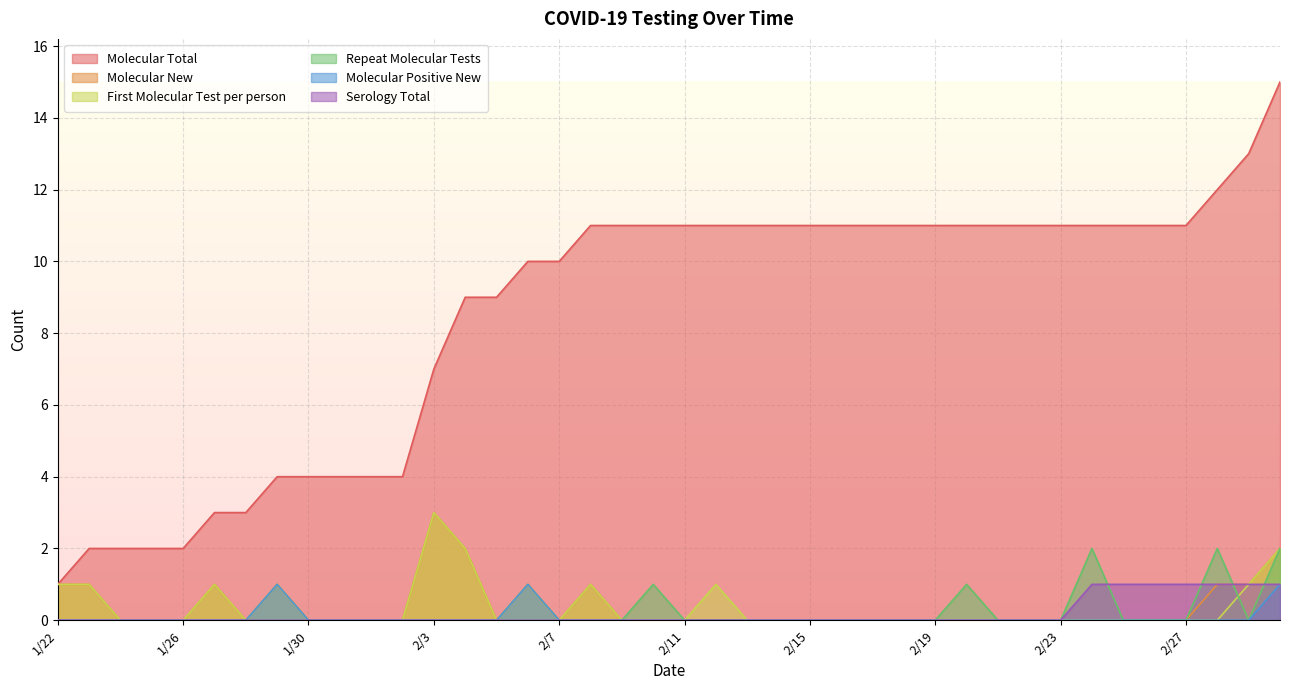

Reading left to right, list all the values displayed in this chart.

Molecular Total: 1/22=1	1/23=2	1/24=2	1/25=2	1/26=2	1/27=3	1/28=3	1/29=4	1/30=4	1/31=4	2/1=4	2/2=4	2/3=7	2/4=9	2/5=9	2/6=10	2/7=10	2/8=11	2/9=11	2/10=11	2/11=11	2/12=11	2/13=11	2/14=11	2/15=11	2/16=11	2/17=11	2/18=11	2/19=11	2/20=11	2/21=11	2/22=11	2/23=11	2/24=11	2/25=11	2/26=11	2/27=11	2/28=12	2/29=13	3/1=15
Molecular New: 1/22=1	1/23=1	1/24=0	1/25=0	1/26=0	1/27=1	1/28=0	1/29=1	1/30=0	1/31=0	2/1=0	2/2=0	2/3=3	2/4=2	2/5=0	2/6=1	2/7=0	2/8=1	2/9=0	2/10=0	2/11=0	2/12=0	2/13=0	2/14=0	2/15=0	2/16=0	2/17=0	2/18=0	2/19=0	2/20=0	2/21=0	2/22=0	2/23=0	2/24=0	2/25=0	2/26=0	2/27=0	2/28=1	2/29=1	3/1=2
First Molecular Test per person: 1/22=1	1/23=1	1/24=0	1/25=0	1/26=0	1/27=1	1/28=0	1/29=1	1/30=0	1/31=0	2/1=0	2/2=0	2/3=3	2/4=2	2/5=0	2/6=1	2/7=0	2/8=1	2/9=0	2/10=0	2/11=0	2/12=1	2/13=0	2/14=0	2/15=0	2/16=0	2/17=0	2/18=0	2/19=0	2/20=0	2/21=0	2/22=0	2/23=0	2/24=0	2/25=0	2/26=0	2/27=0	2/28=0	2/29=1	3/1=2
Repeat Molecular Tests: 1/22=0	1/23=0	1/24=0	1/25=0	1/26=0	1/27=0	1/28=0	1/29=0	1/30=0	1/31=0	2/1=0	2/2=0	2/3=0	2/4=0	2/5=0	2/6=0	2/7=0	2/8=0	2/9=0	2/10=1	2/11=0	2/12=0	2/13=0	2/14=0	2/15=0	2/16=0	2/17=0	2/18=0	2/19=0	2/20=1	2/21=0	2/22=0	2/23=0	2/24=2	2/25=0	2/26=0	2/27=0	2/28=2	2/29=0	3/1=2
Molecular Positive New: 1/22=0	1/23=0	1/24=0	1/25=0	1/26=0	1/27=0	1/28=0	1/29=1	1/30=0	1/31=0	2/1=0	2/2=0	2/3=0	2/4=0	2/5=0	2/6=1	2/7=0	2/8=0	2/9=0	2/10=0	2/11=0	2/12=0	2/13=0	2/14=0	2/15=0	2/16=0	2/17=0	2/18=0	2/19=0	2/20=0	2/21=0	2/22=0	2/23=0	2/24=0	2/25=0	2/26=0	2/27=0	2/28=0	2/29=0	3/1=1
Serology Total: 1/22=0	1/23=0	1/24=0	1/25=0	1/26=0	1/27=0	1/28=0	1/29=0	1/30=0	1/31=0	2/1=0	2/2=0	2/3=0	2/4=0	2/5=0	2/6=0	2/7=0	2/8=0	2/9=0	2/10=0	2/11=0	2/12=0	2/13=0	2/14=0	2/15=0	2/16=0	2/17=0	2/18=0	2/19=0	2/20=0	2/21=0	2/22=0	2/23=0	2/24=1	2/25=1	2/26=1	2/27=1	2/28=1	2/29=1	3/1=1